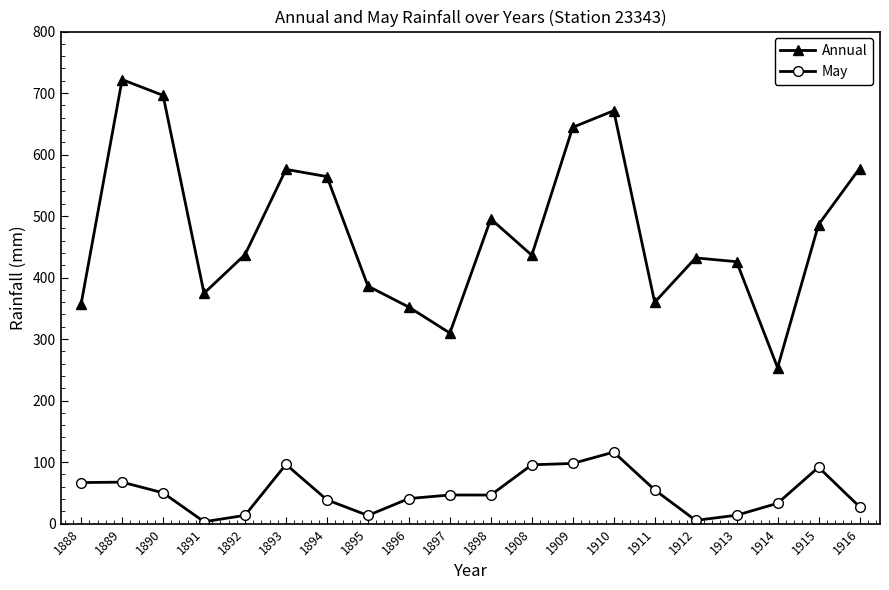

How many lines are shown in the chart?

2